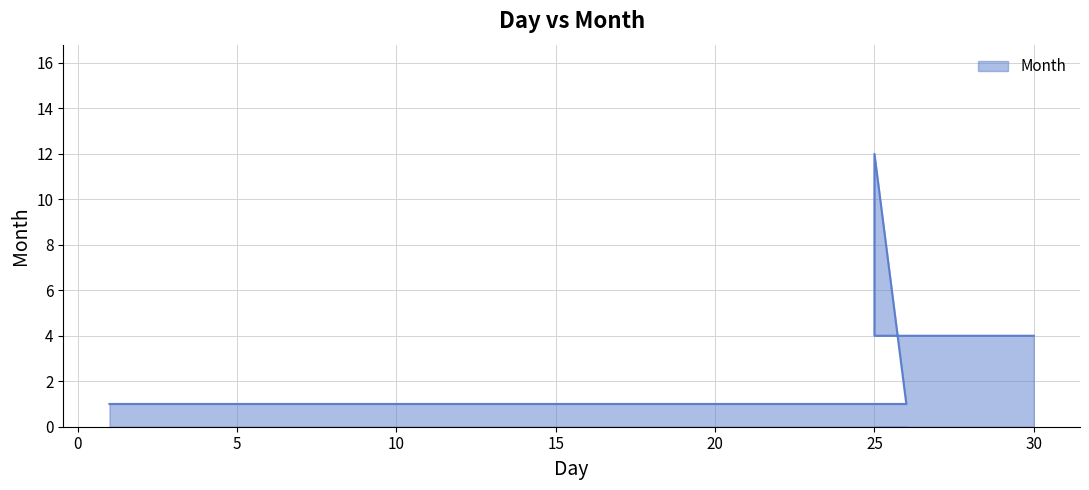

Does the chart have visible grid lines?

Yes